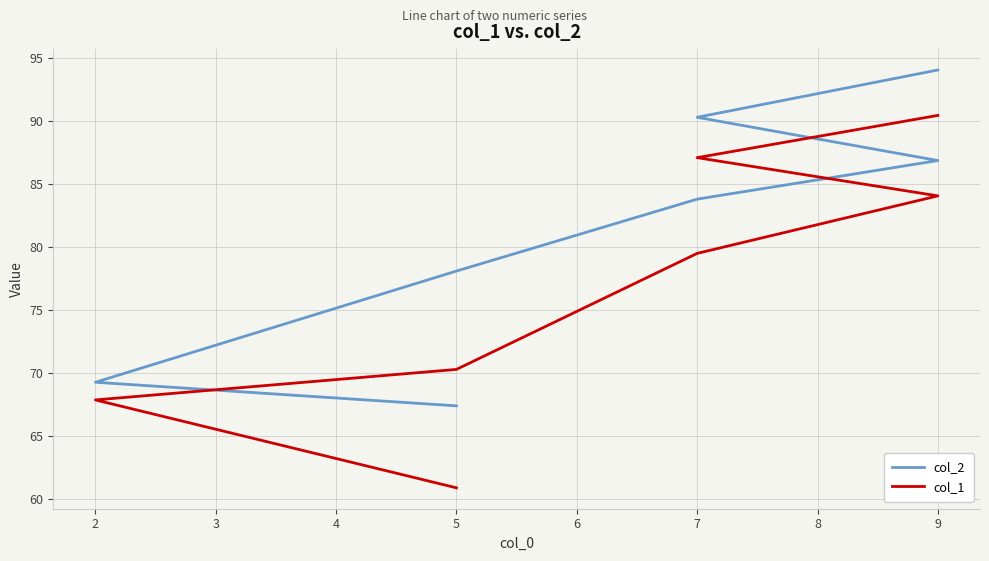

How many categories are shown in the chart?

7